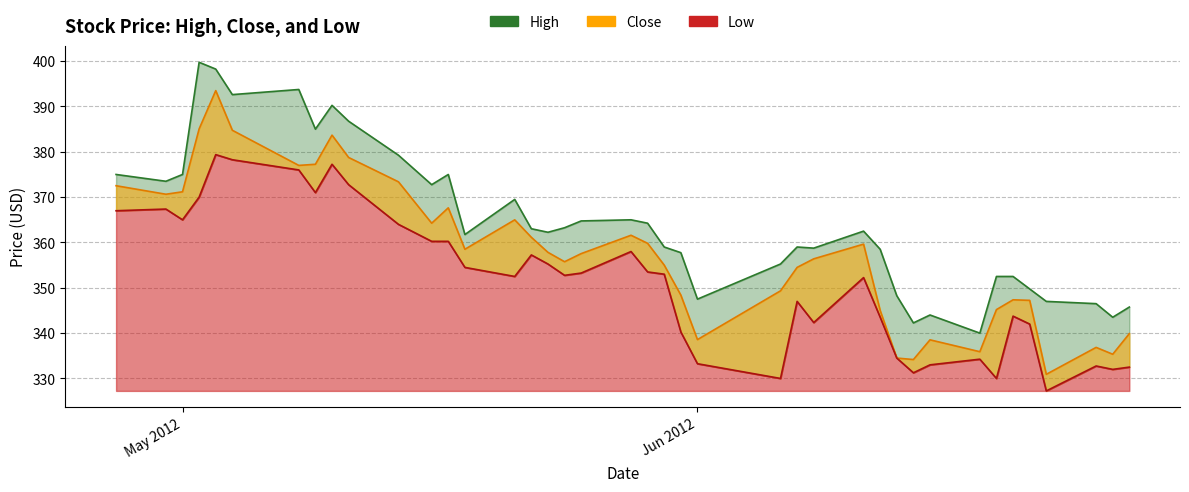

What is the label of the 26th point from the right?

2012-05-21